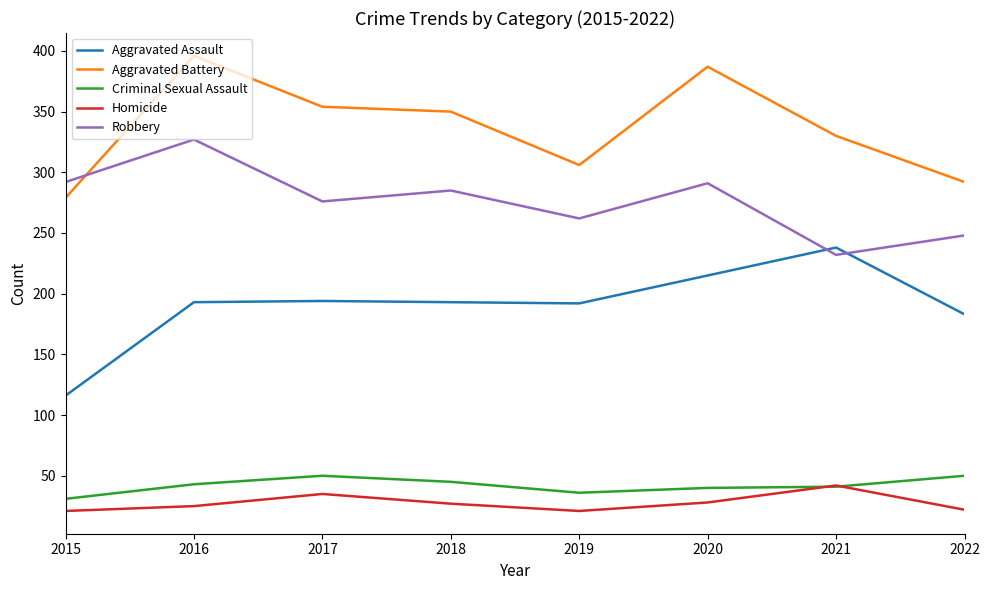

At which label is Aggravated Assault closest to 177?

2022